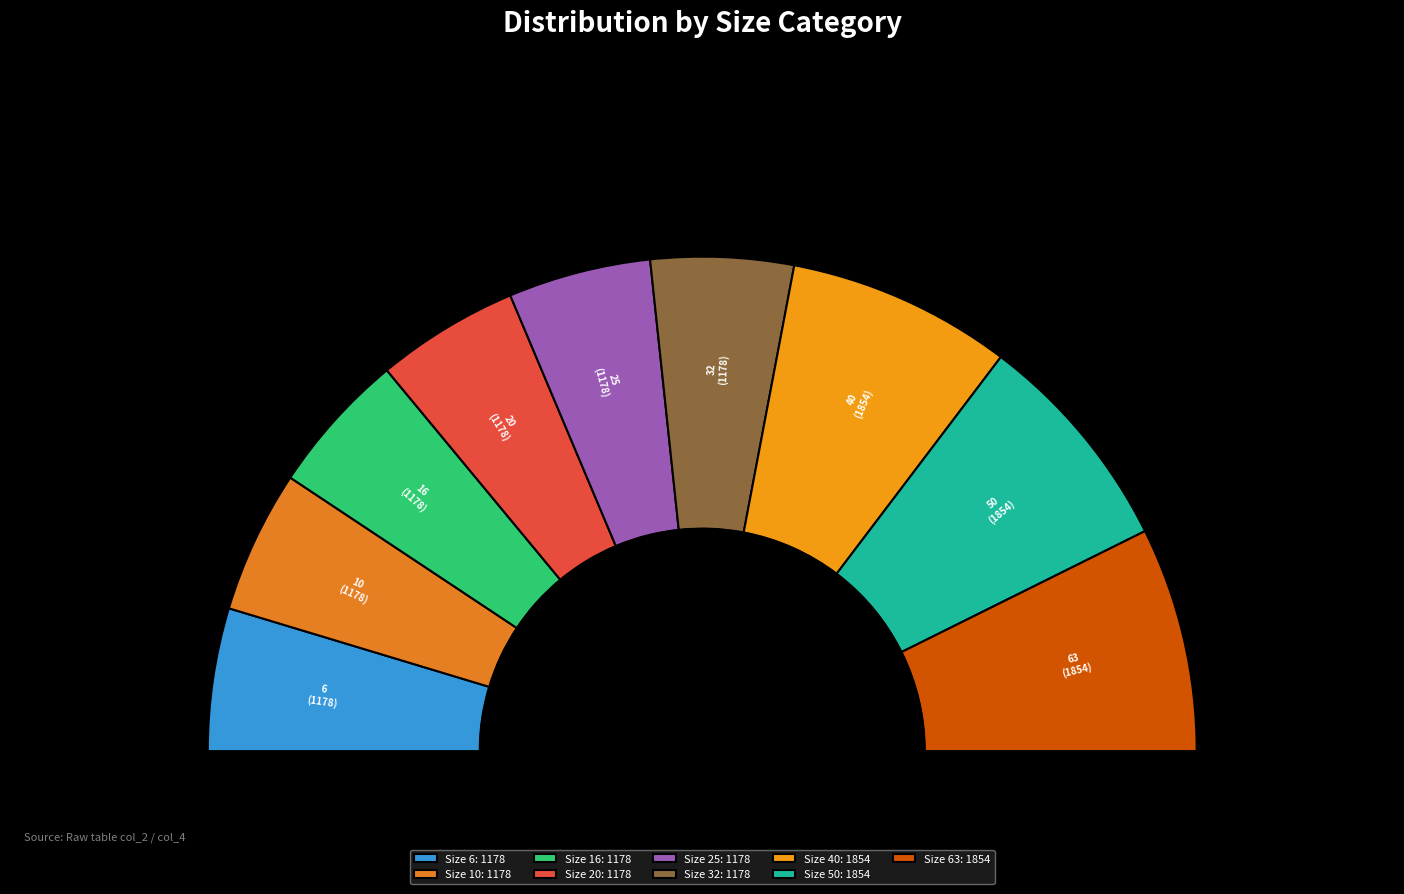

To the nearest percent, what is the difference between the largest and smallest slice percentages?

5%